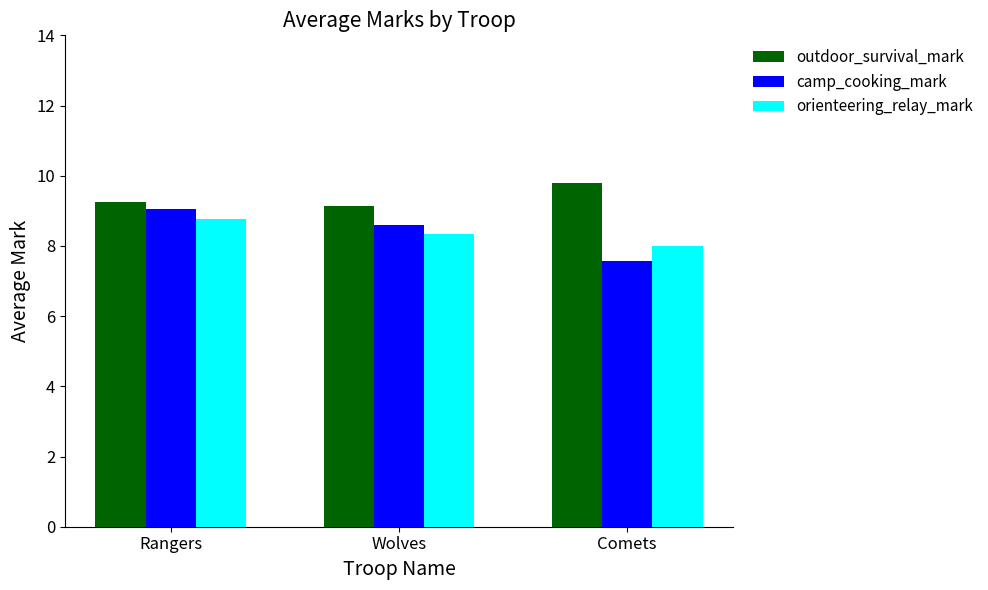

The value of camp_cooking_mark at Rangers is 5.1. True or false?

False